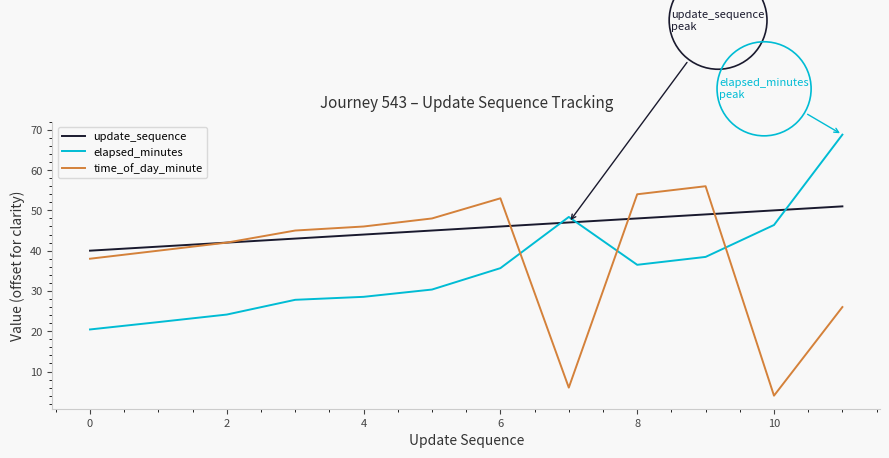

Which series ends up on top after the final intersection of elapsed_minutes and update_sequence?

elapsed_minutes